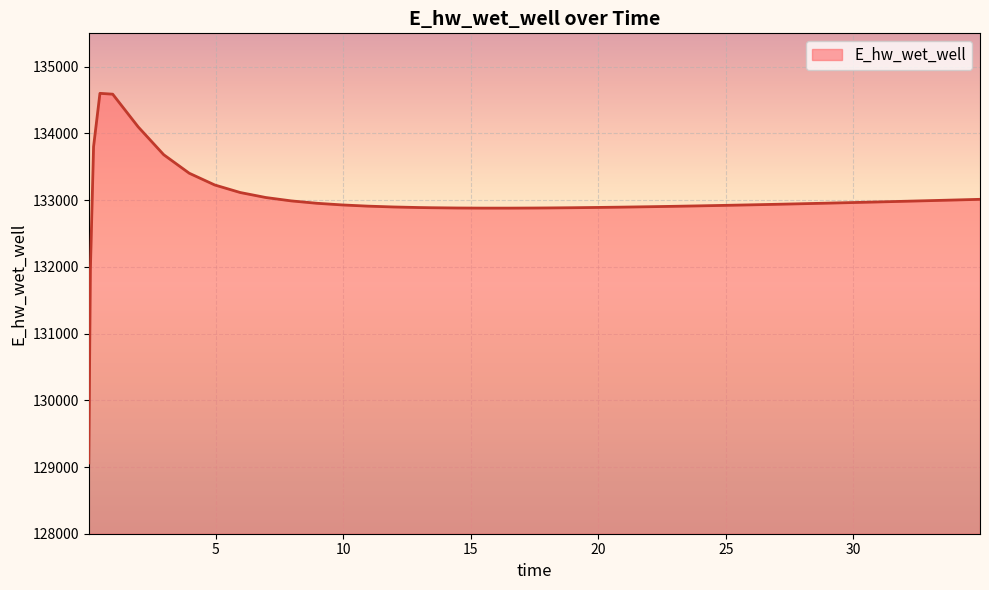

What is the difference between the maximum and minimum values?

5540.4